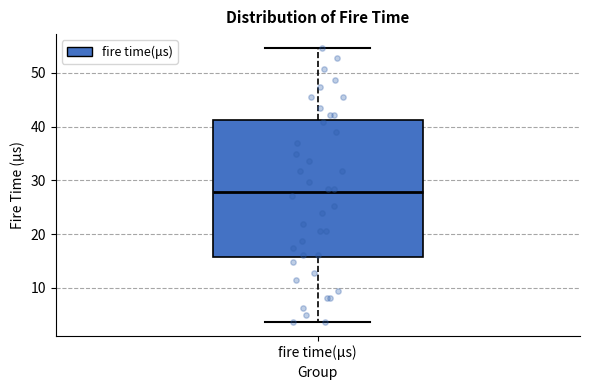

Where is the lower edge of the box for fire time(μs) on the y-axis? The values are not printed on the chart, so give them approximately, as read against the axis.

16